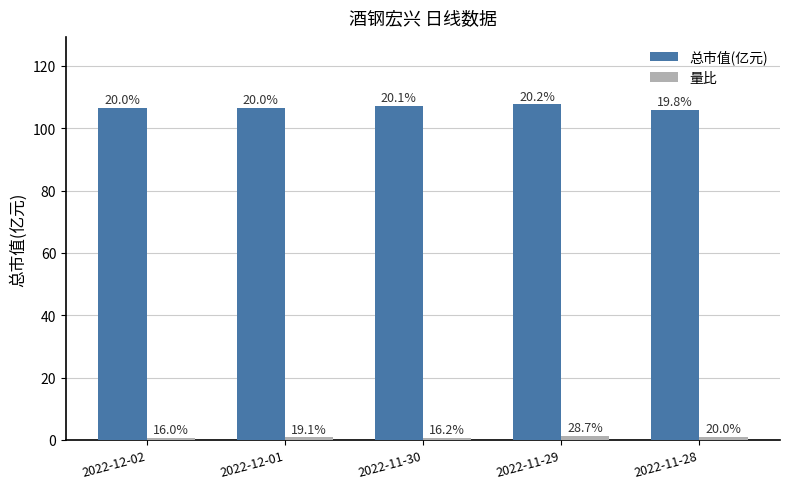

How many bars are there in each group?

2